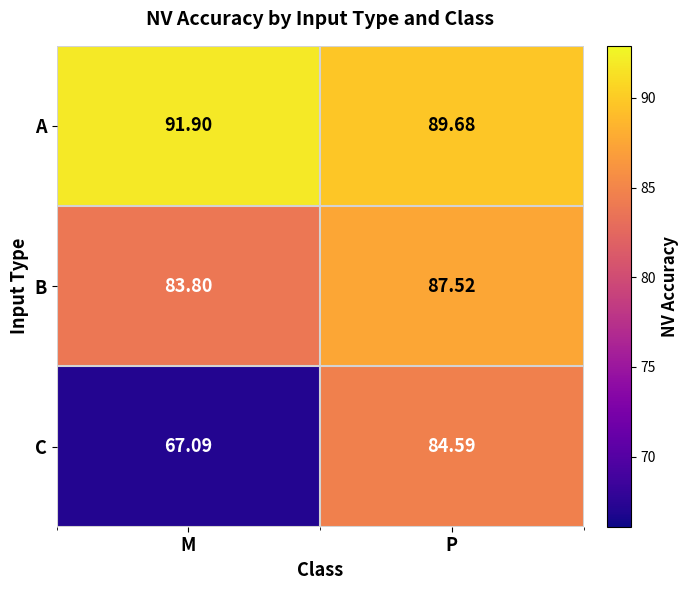

Count the number of categories in the chart.

2